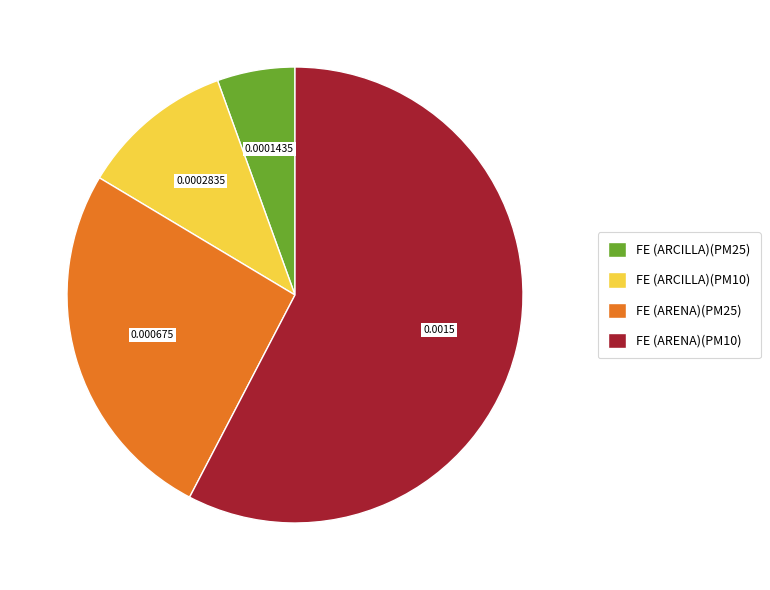

Is FE (ARENA)(PM10) the majority of the pie?

Yes